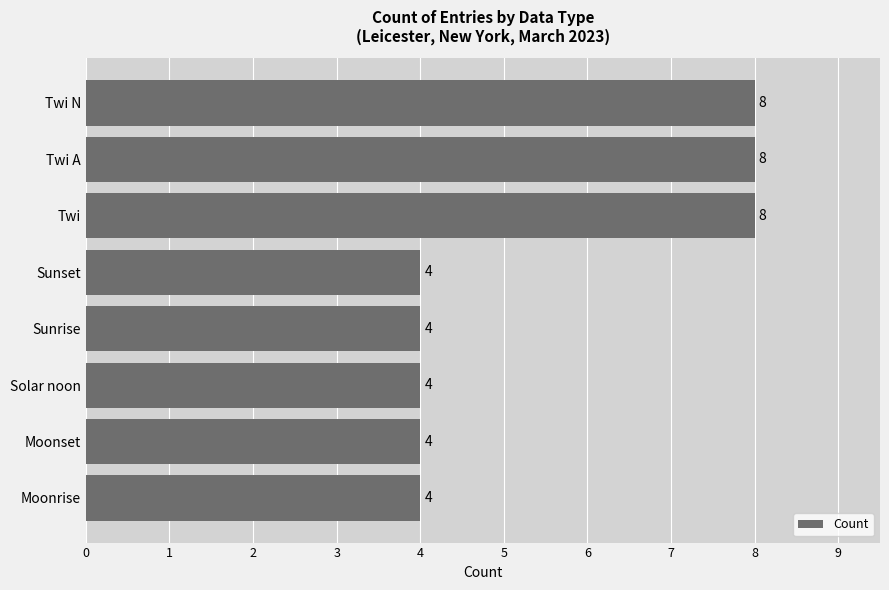

The value at Twi A is 14. True or false?

False